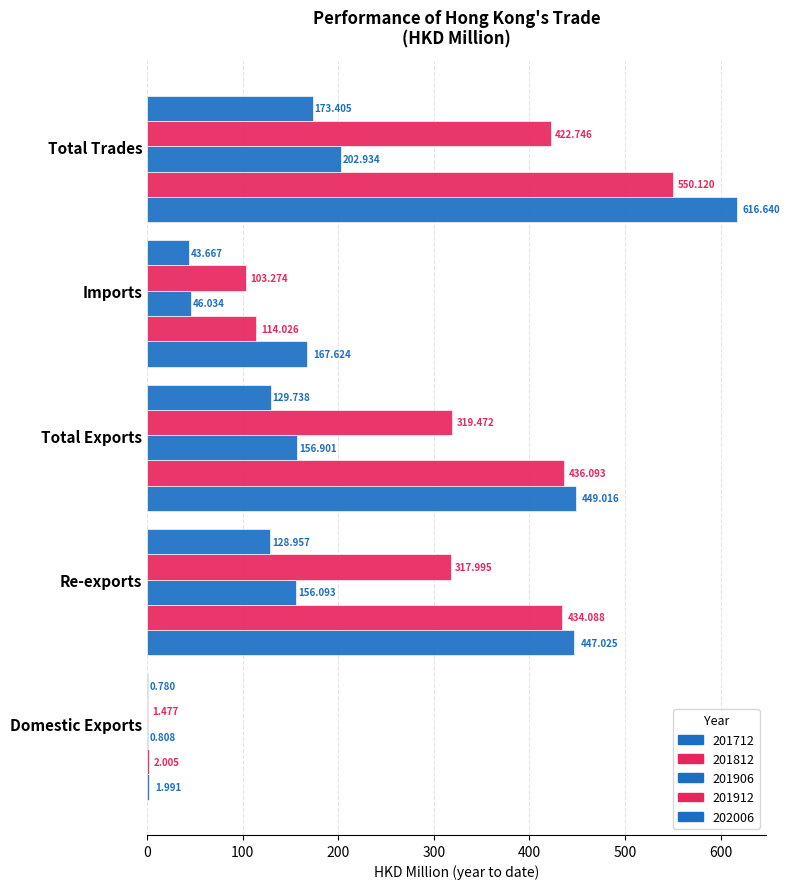

How many values in the 202006 series exceed 128?

3